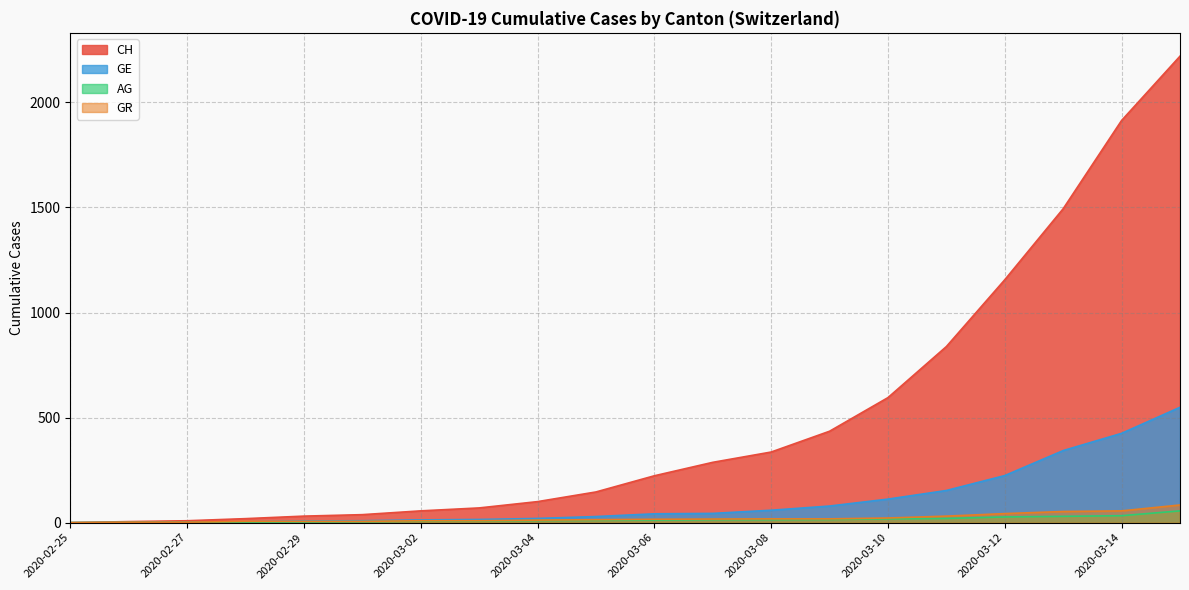

How many distinct data groups are displayed?

4